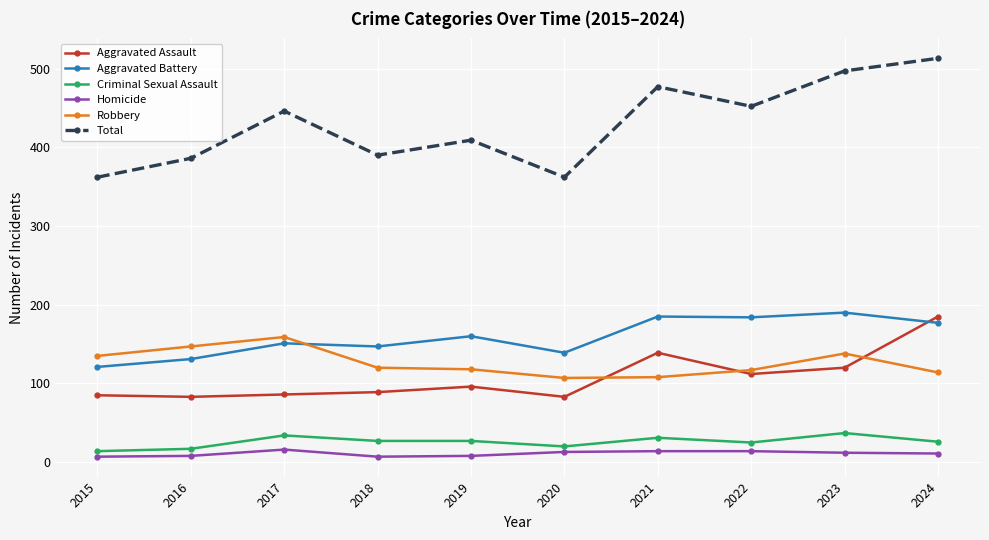

Does the chart have visible grid lines?

Yes